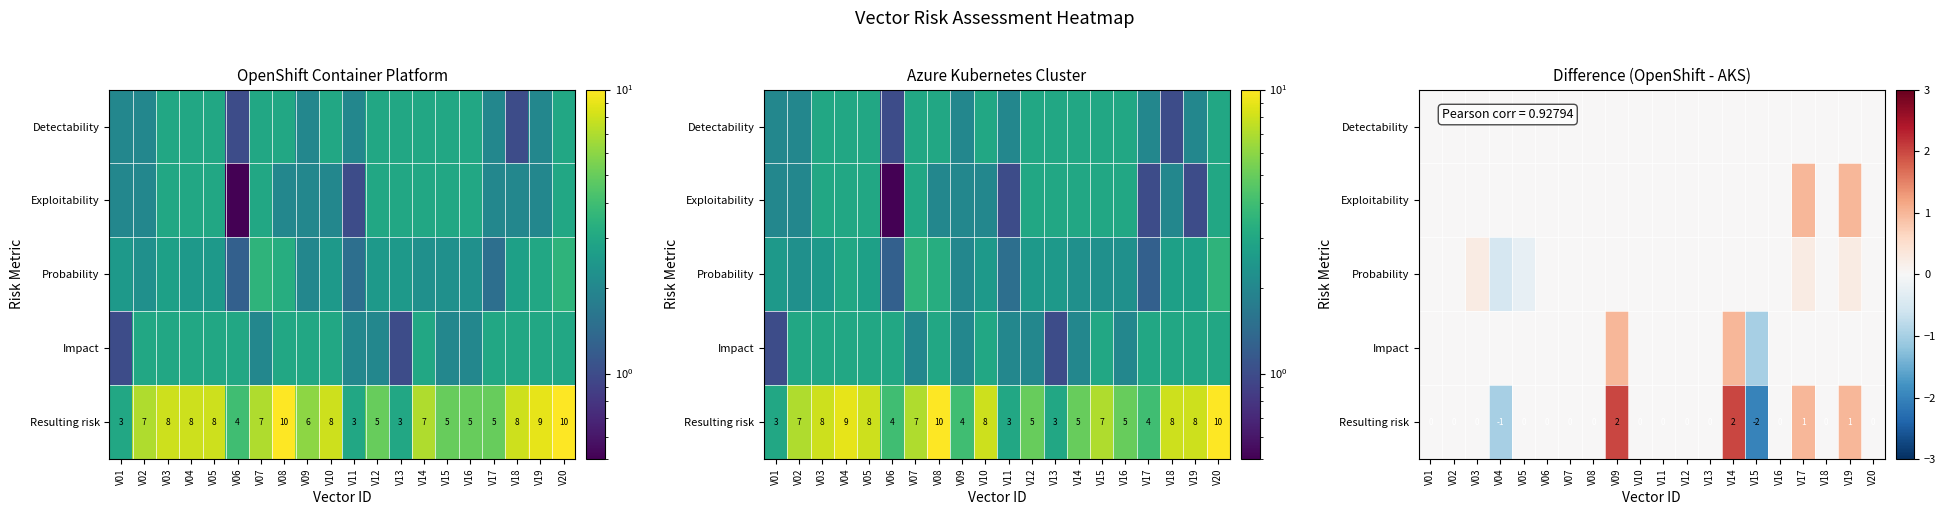

How many distinct data groups are displayed?

5